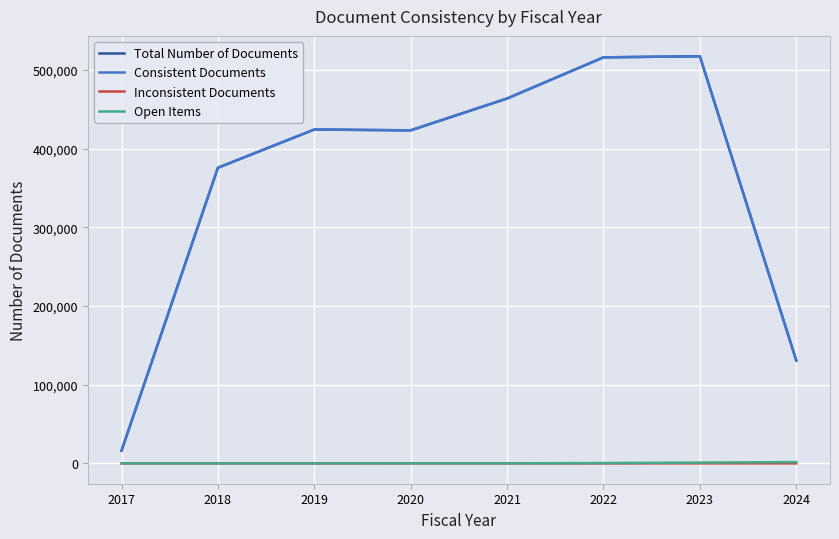

Is this an area chart (filled region under the line)?

No